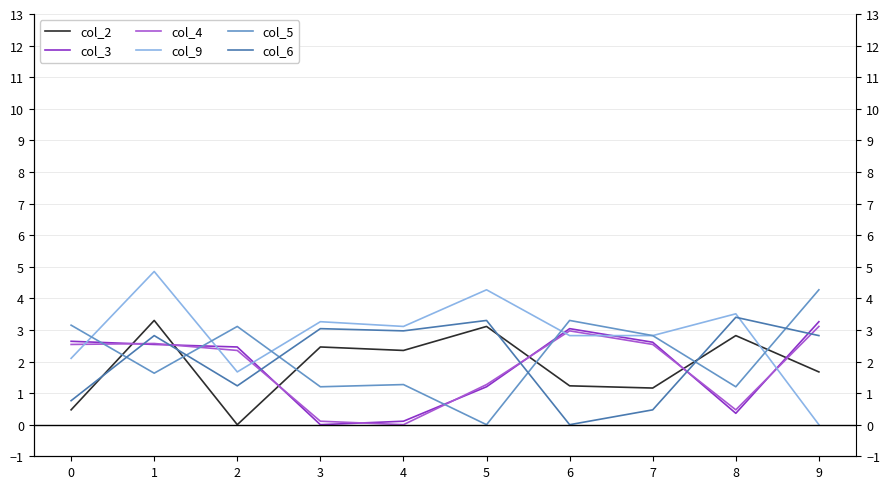

How many intersections are there between col_9 and col_4?

6